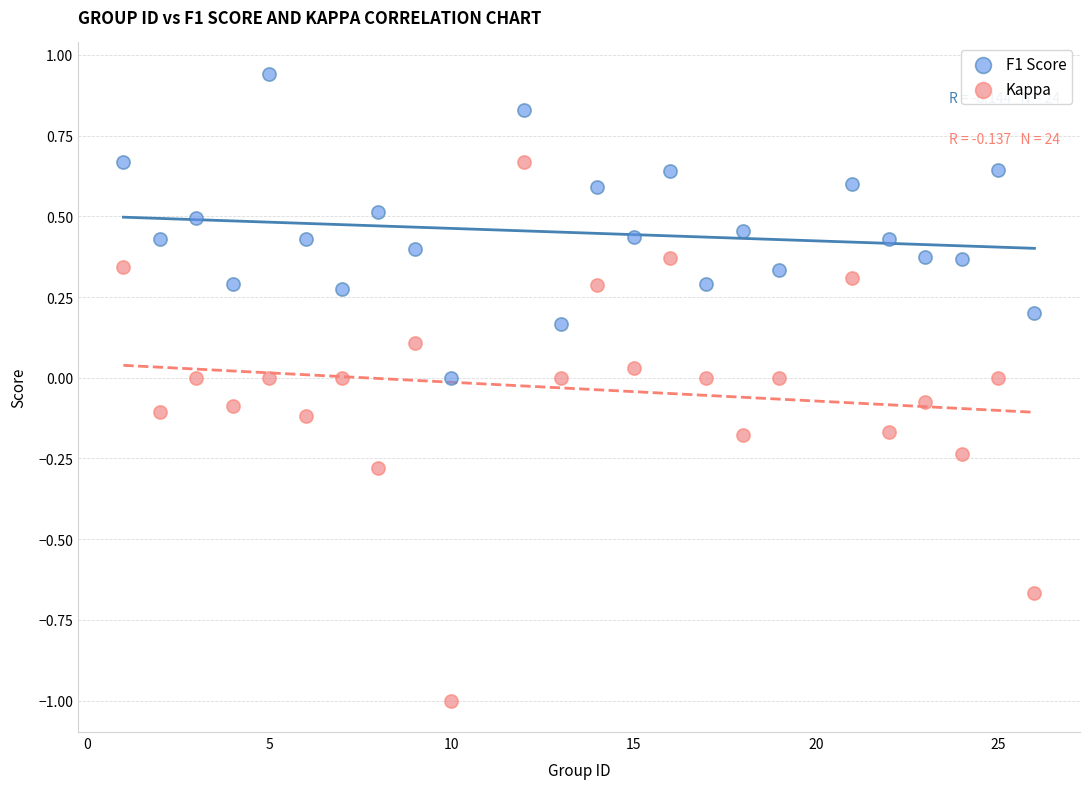

Across all data points, what is the range of Y values (max minus min)?

1.9